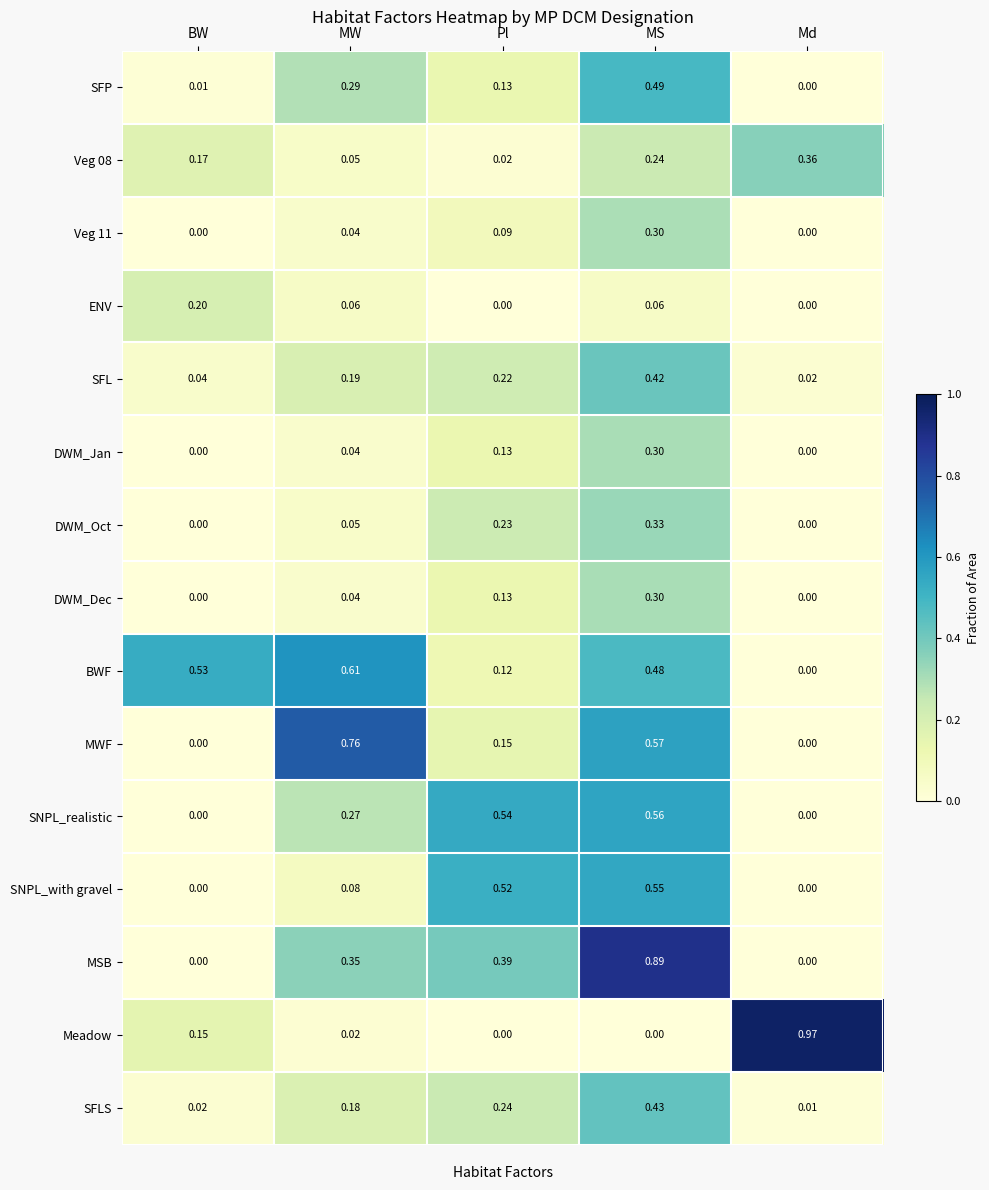

Is the value of SFP at MW greater than the value of SNPL_realistic at Pl?

No